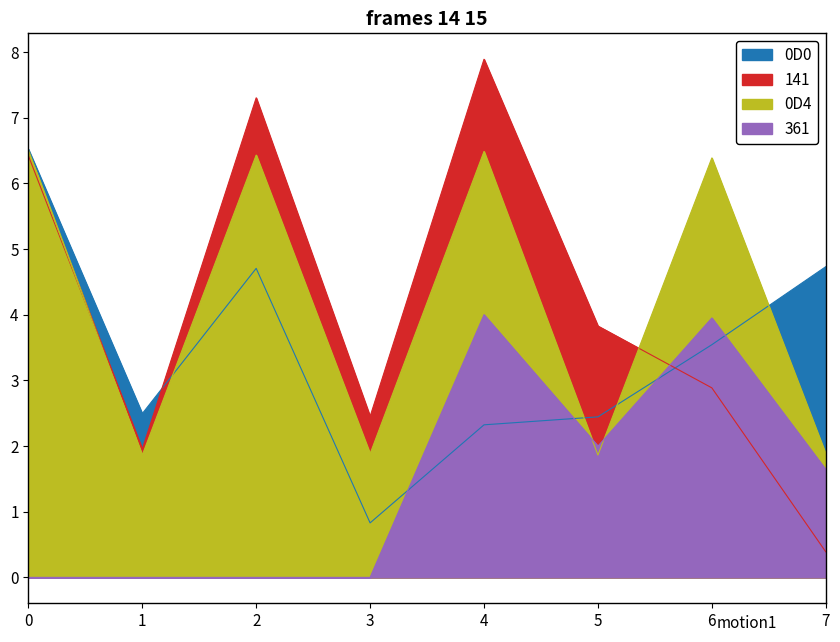

True or false: 141 and 0D4 cross at least once.

True